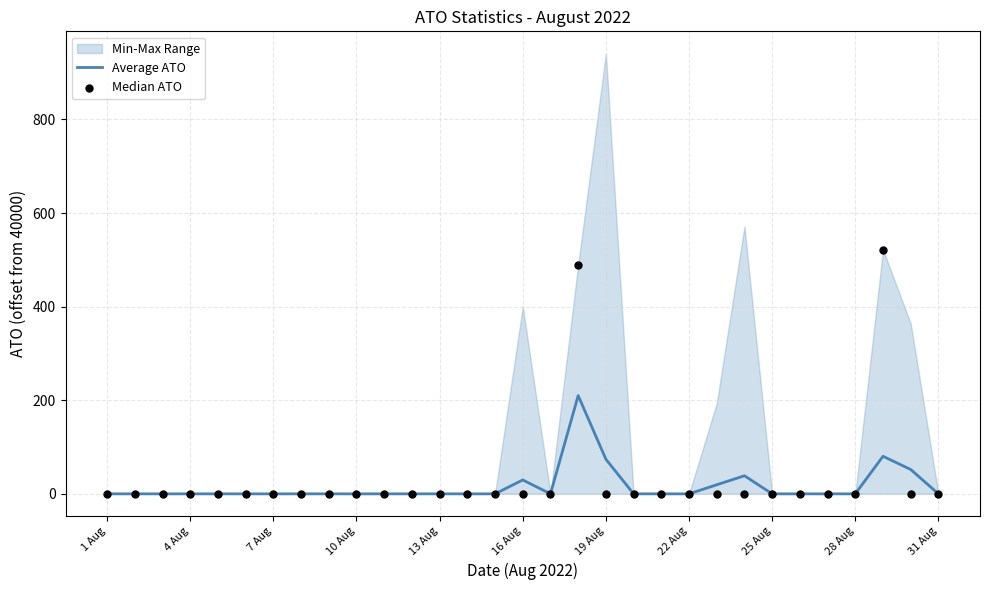

At how many categories does at least one series exceed 448?

2